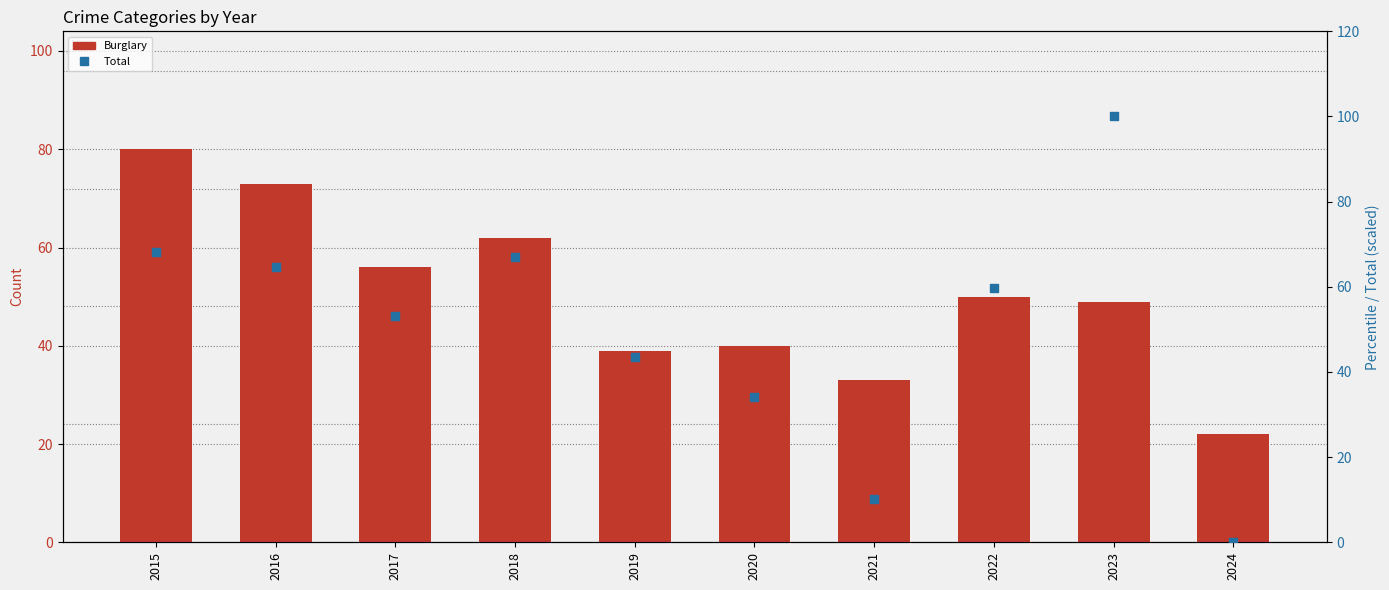

What are all the series names shown in the legend?

Burglary, Total